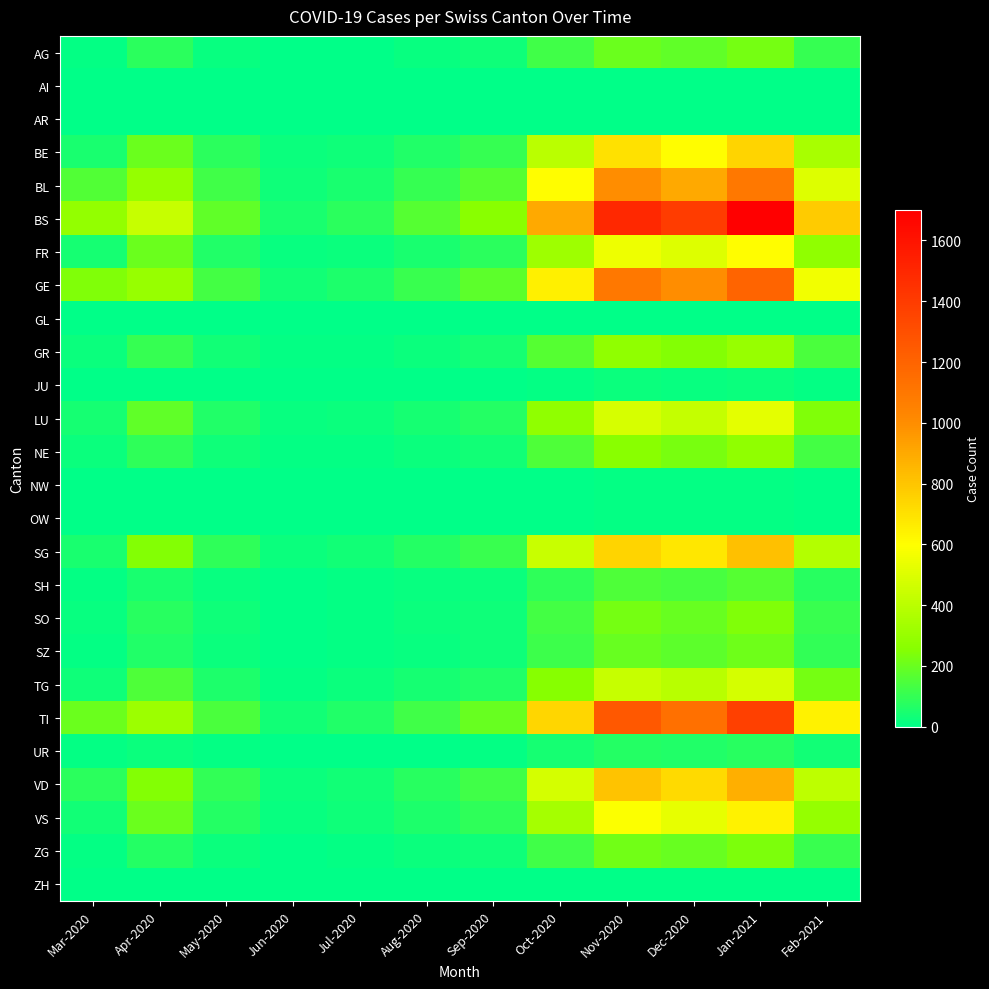

Rank the series at Jan-2021 from highest to lowest value.

BS, TI, GE, BL, VD, SG, BE, VS, FR, LU, TG, GR, NE, SO, ZG, AG, SZ, SH, UR, JU, NW, OW, AR, GL, AI, ZH